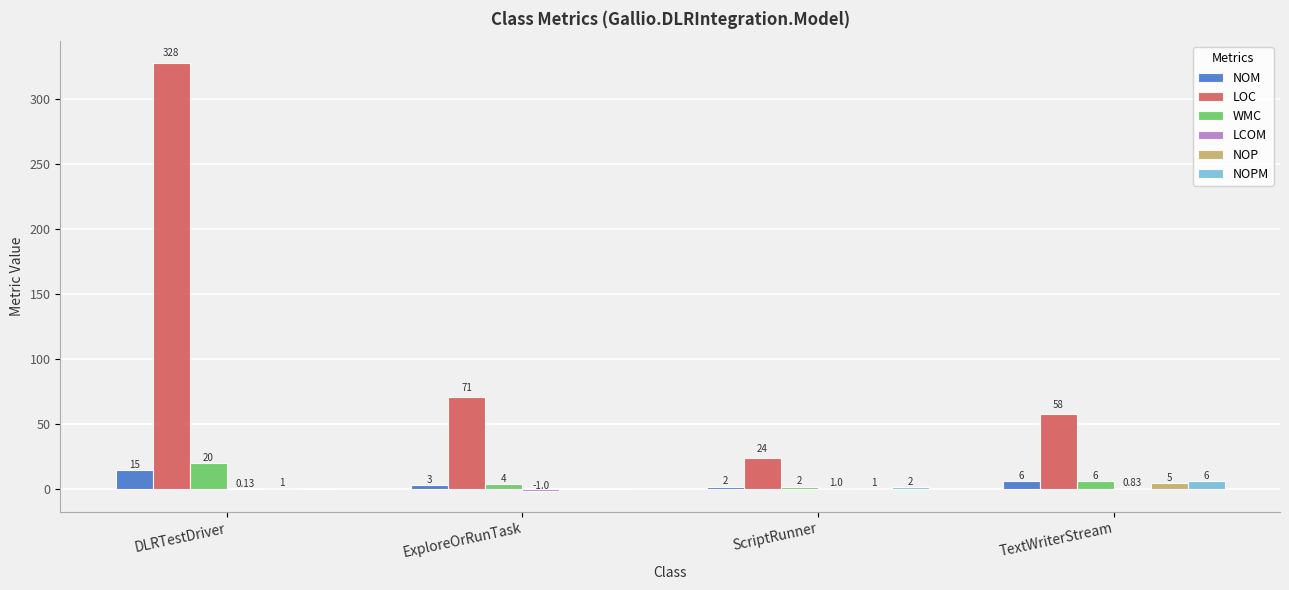

Which series changed the most between ScriptRunner and TextWriterStream?

LOC